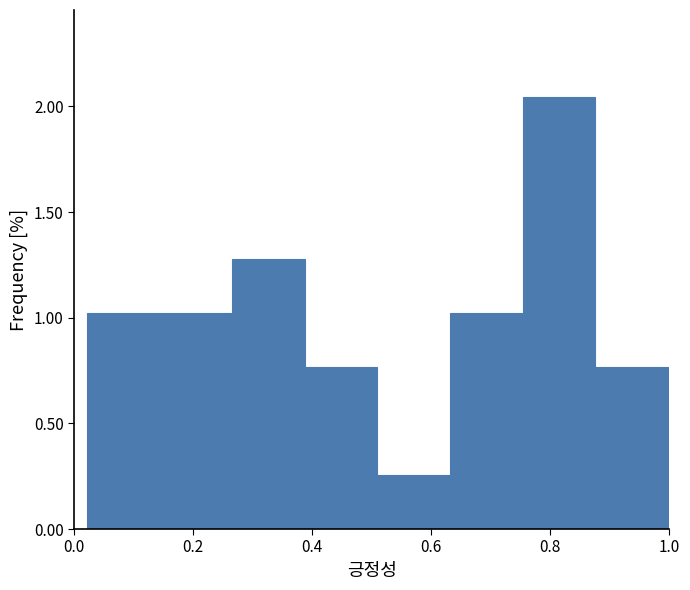

Reading left to right, transcribe this chart: for each bar, give the range it covers on the x-axis and its height. Neither the bar edges nor the heights are printed on the chart, so give them approximately, as read against the axes.

0.02 to 0.14: 1.00
0.14 to 0.26: 1.00
0.26 to 0.38: 1.30
0.38 to 0.50: 0.75
0.50 to 0.64: 0.25
0.64 to 0.76: 1.00
0.76 to 0.88: 2.05
0.88 to 1.00: 0.75